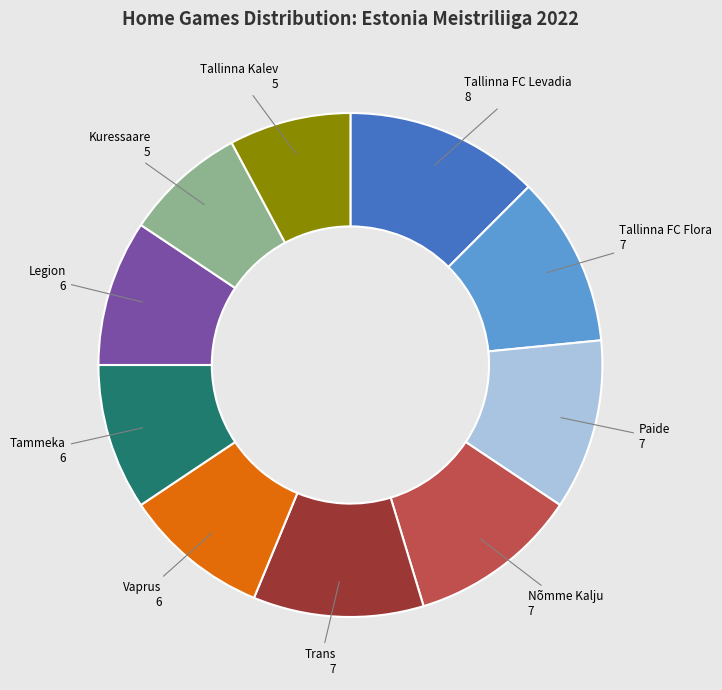

How many segments does this pie chart have?

10